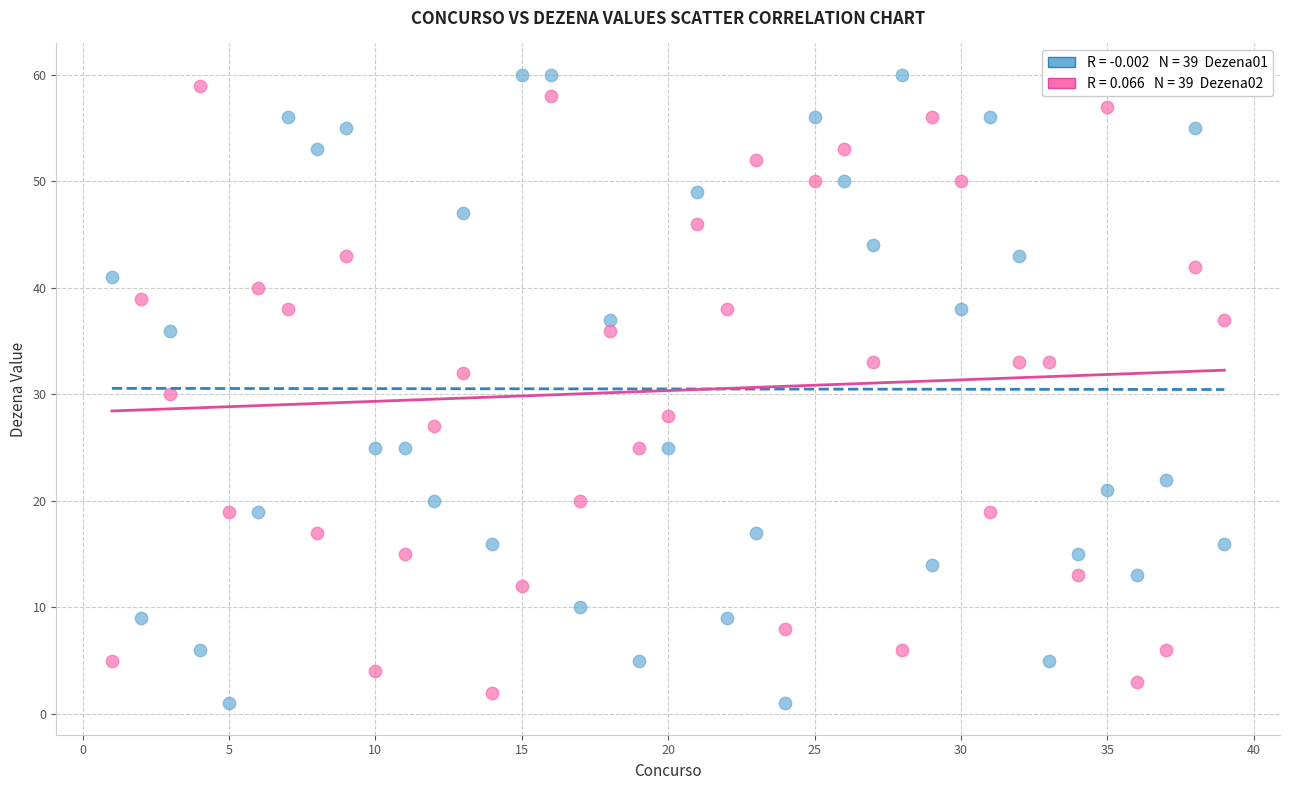

Across all data points, what is the range of Y values (max minus min)?

59